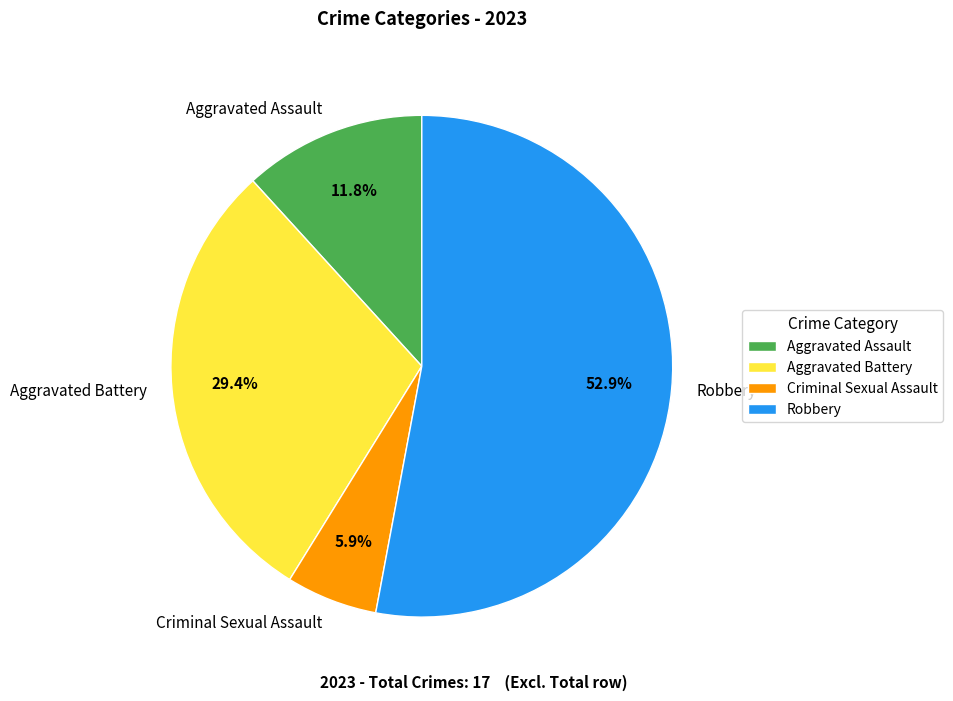

Which category accounts for the majority?

Robbery